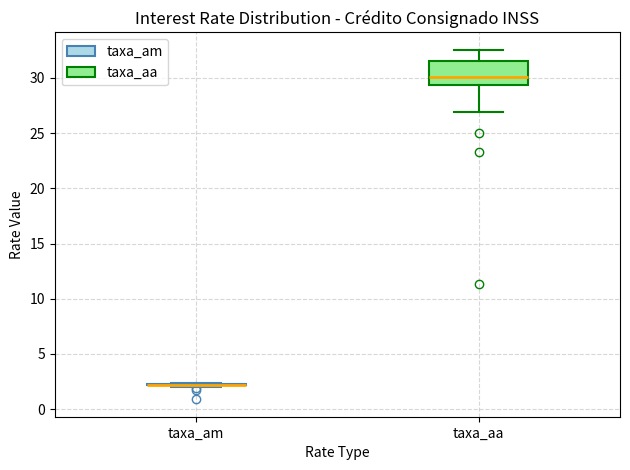

Reading left to right, read every box against the y-axis: the position of its median line, the range the box covers, and the ends of its whiskers. The values are not printed on the chart, so give them approximately, as read against the axis.

taxa_am: box collapsed to a line at 2.0, whiskers 2.0 to 2.5
taxa_aa: median 30.0, box 29.5 to 31.5, whiskers 27.0 to 32.5